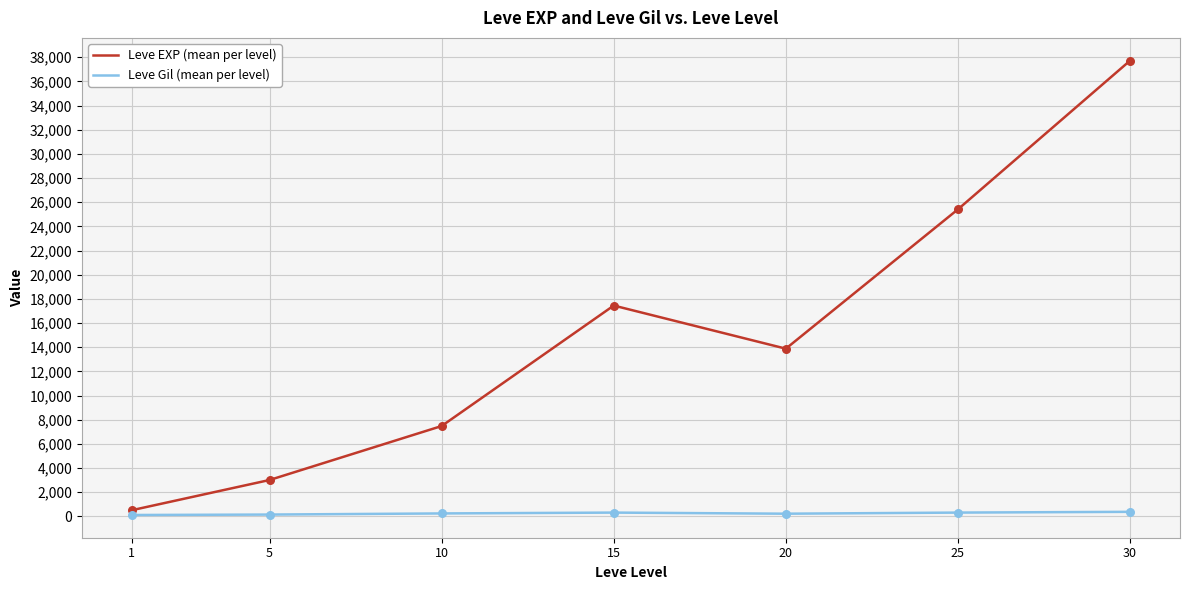

Between 15 and 25, which series saw the biggest shift?

Leve EXP (mean per level)